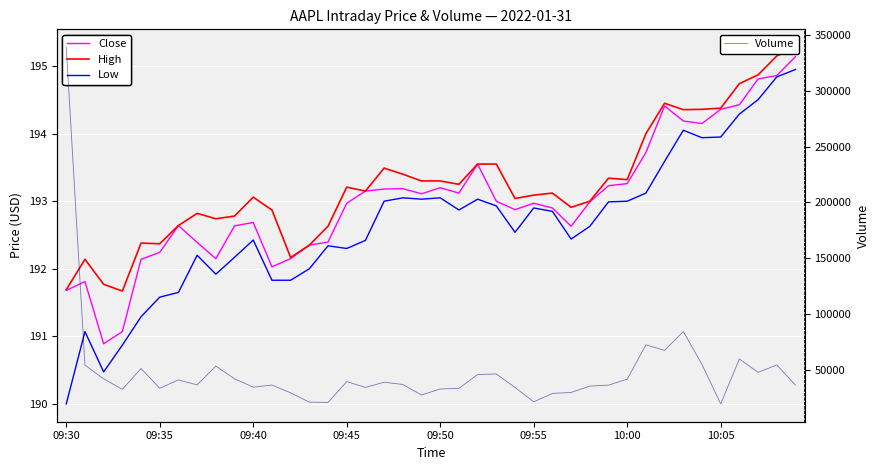

True or false: Low and Close cross at least once.

False